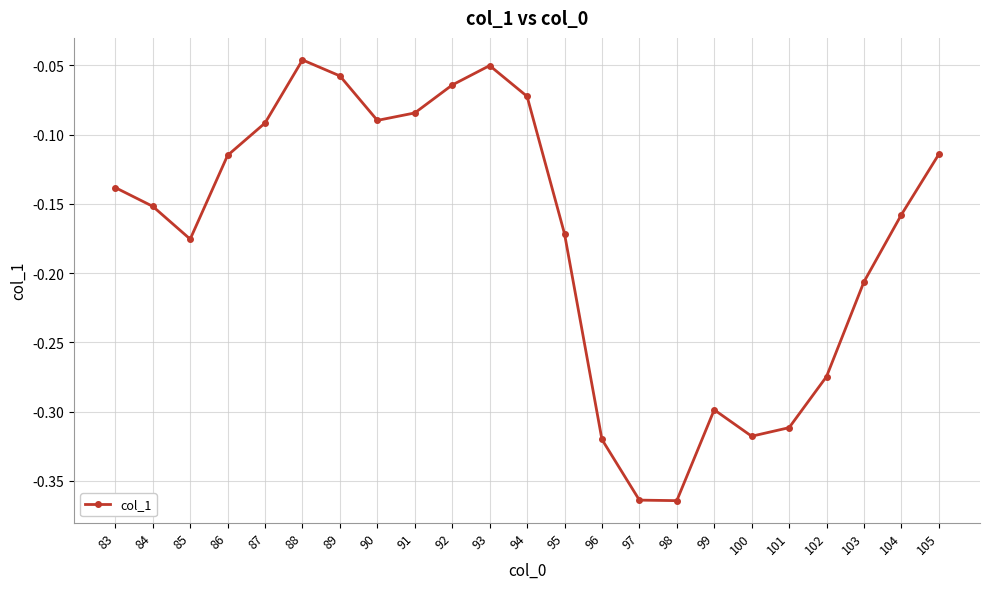

Where is the data nearest to the value 0?

88